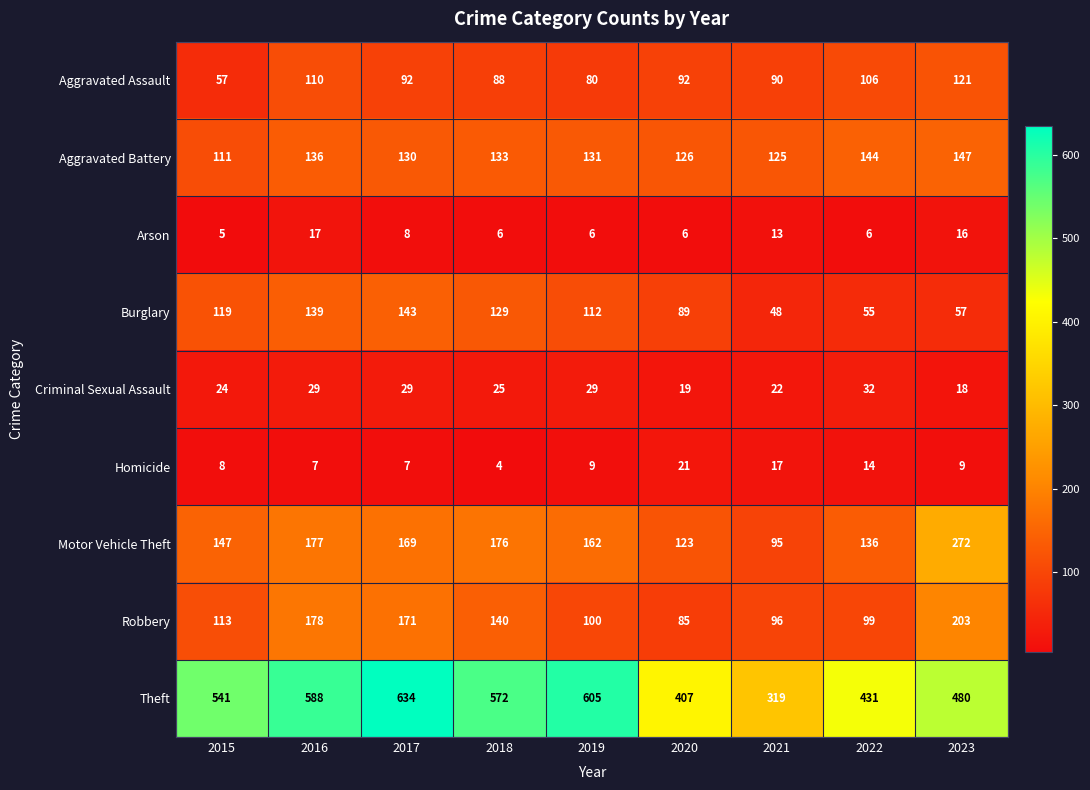

What is the spread (max minus min) of values at 2015?

536